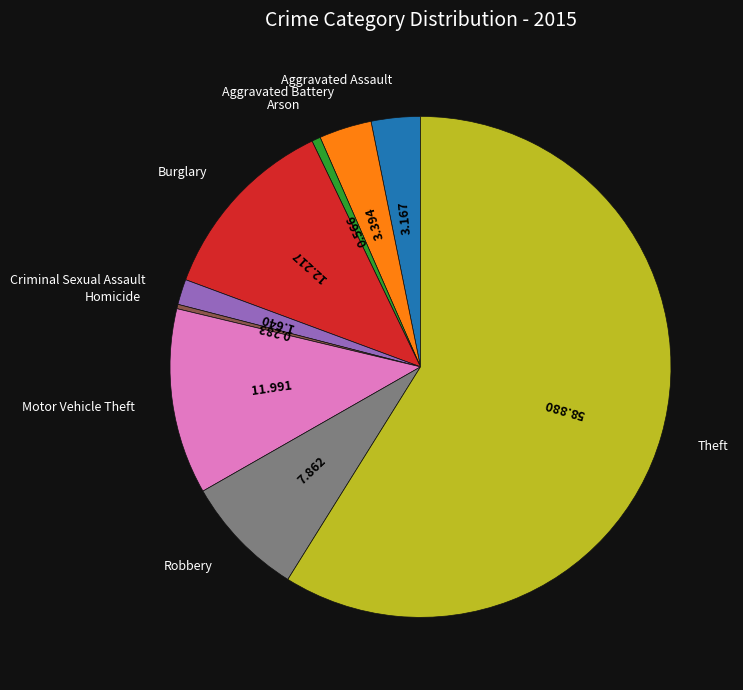

Does any single category account for the majority?

Yes